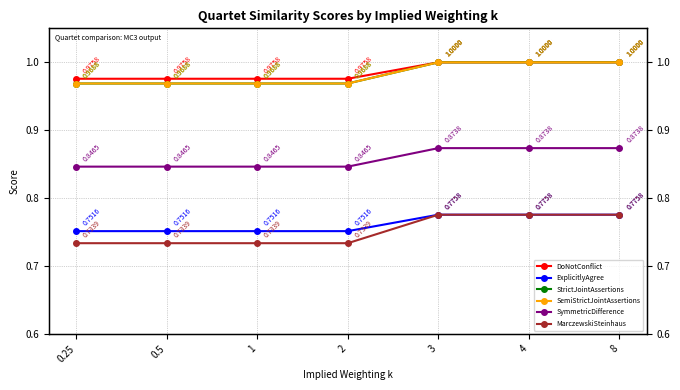

What value does the SymmetricDifference series have at 4?

0.9